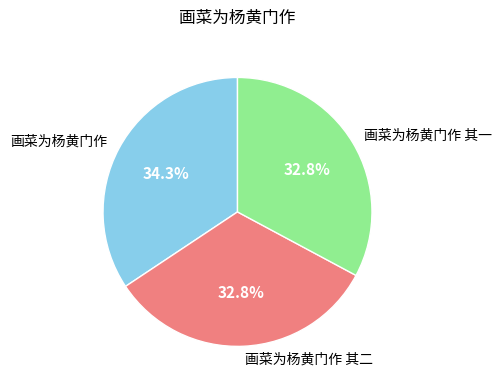

Which category has the biggest portion of the pie?

画菜为杨黄门作